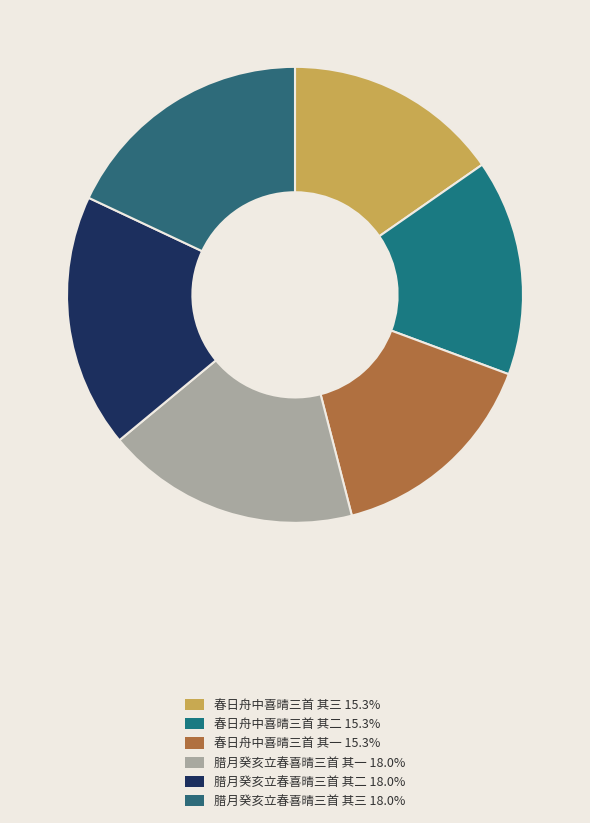

Is there any slice that represents more than half of the pie?

No